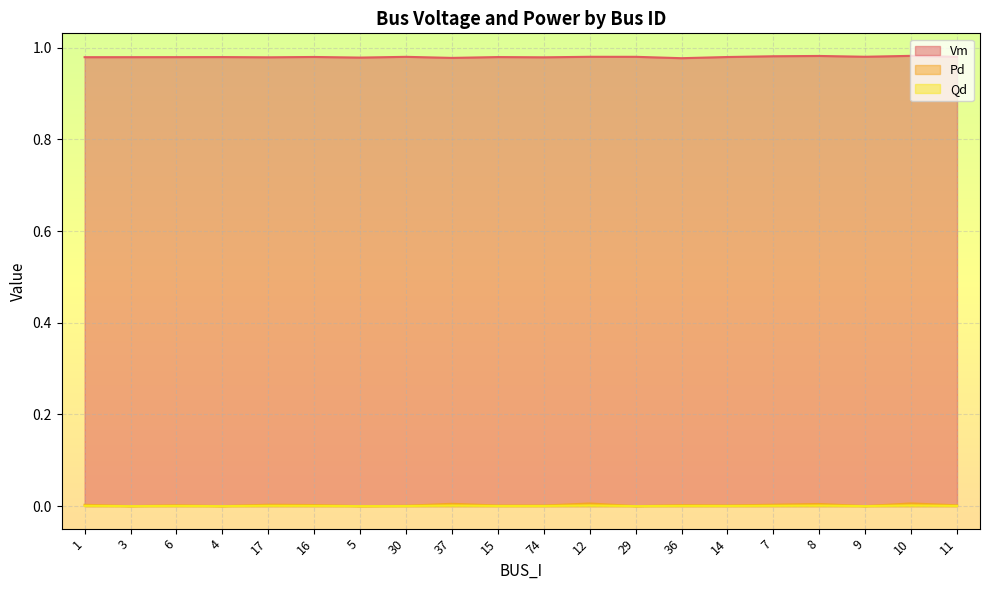

In Qd, how many points are lower than both neighbors (excluding endpoints)?

7